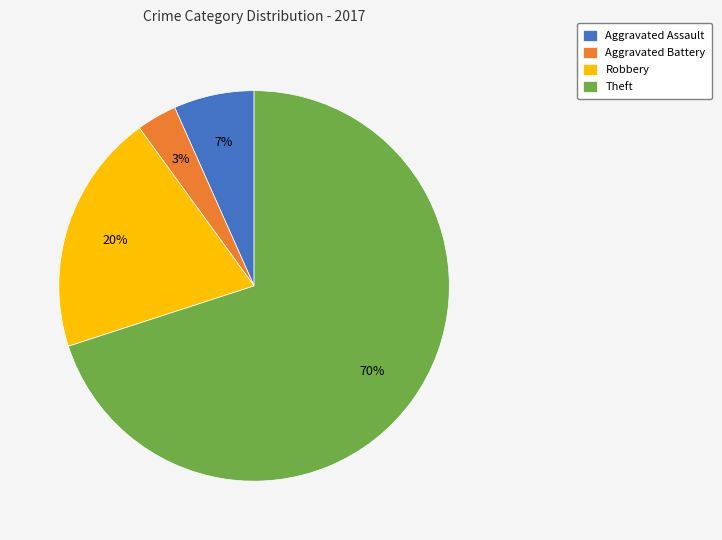

Is the sum of Aggravated Battery and Theft greater than half?

Yes